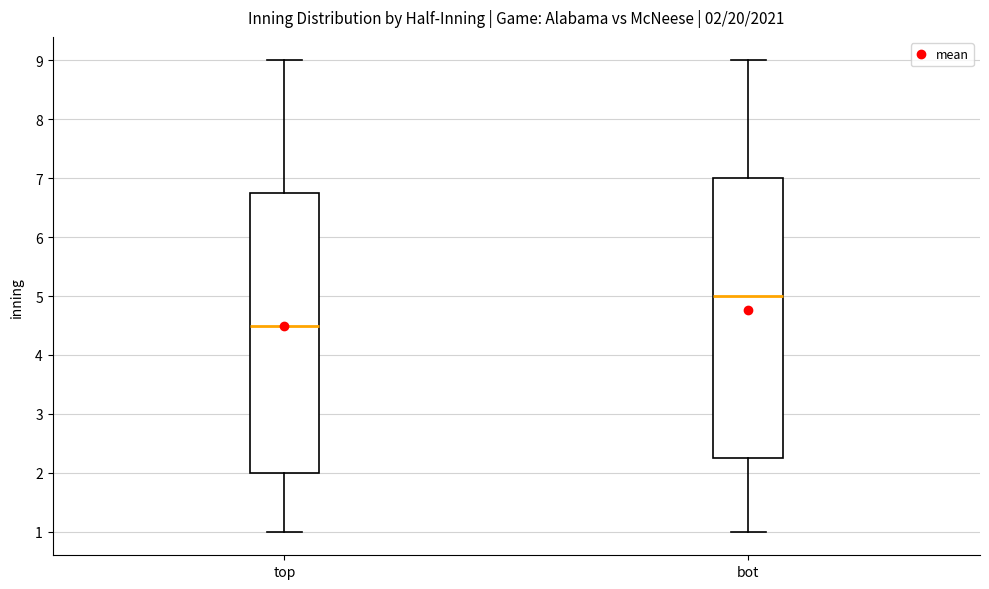

Which box's median line is the highest?

bot